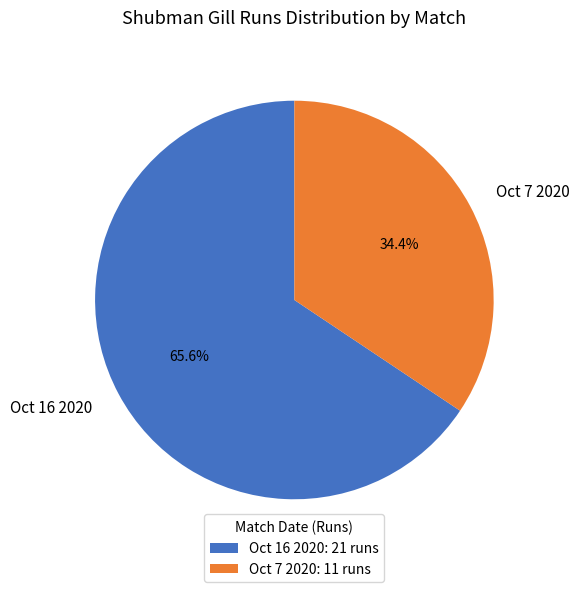

To the nearest percent, what is the difference between the Oct 16 2020 and Oct 7 2020 slice percentages?

31%